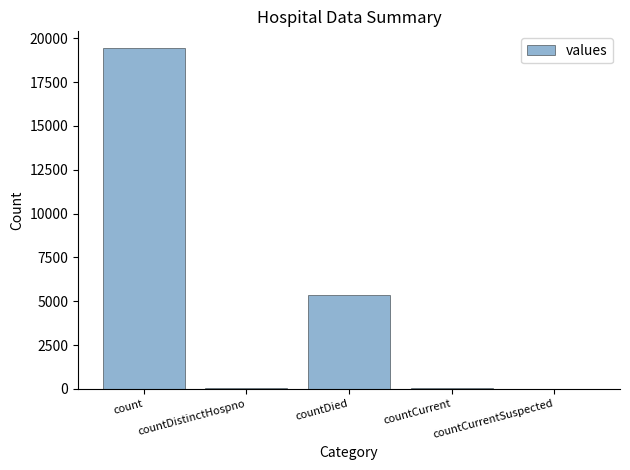

Count the number of categories in the chart.

5